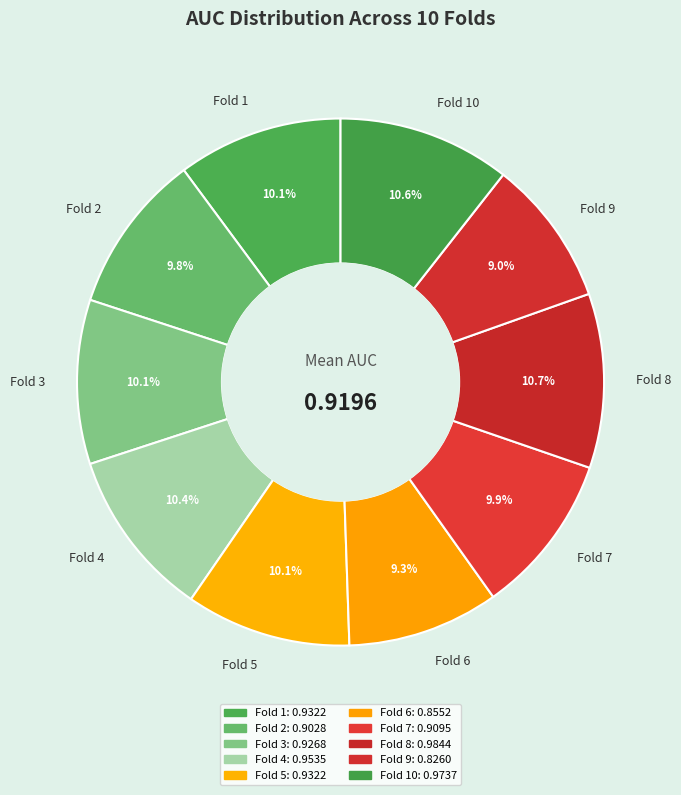

Is there a majority slice in this chart?

No